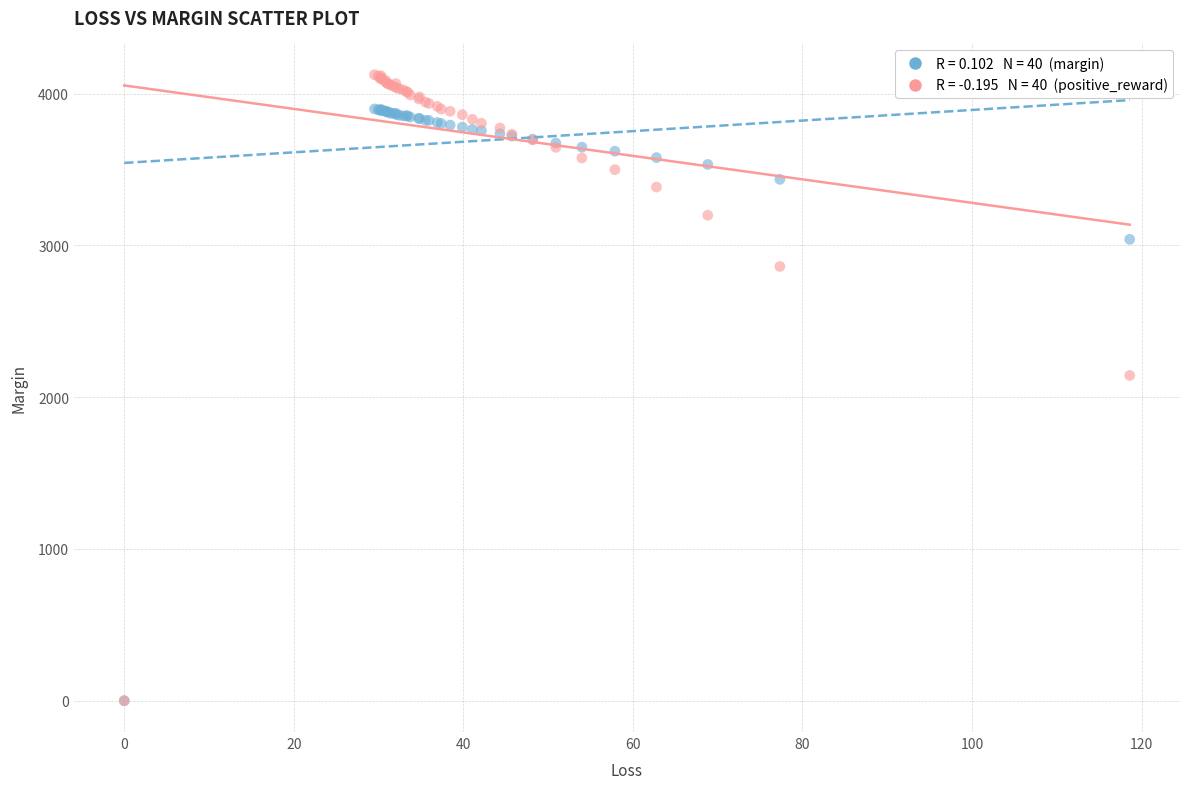

Across all series, what Y value is closest to 2062?

2143.1